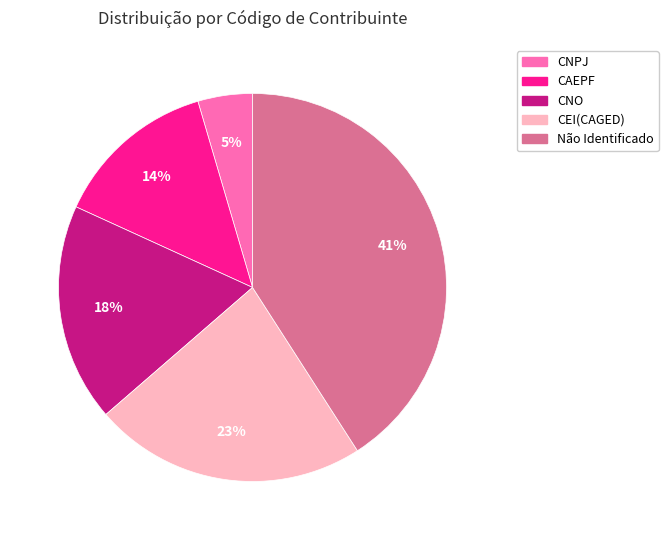

Is it true that CAEPF is 28% of the pie?

False